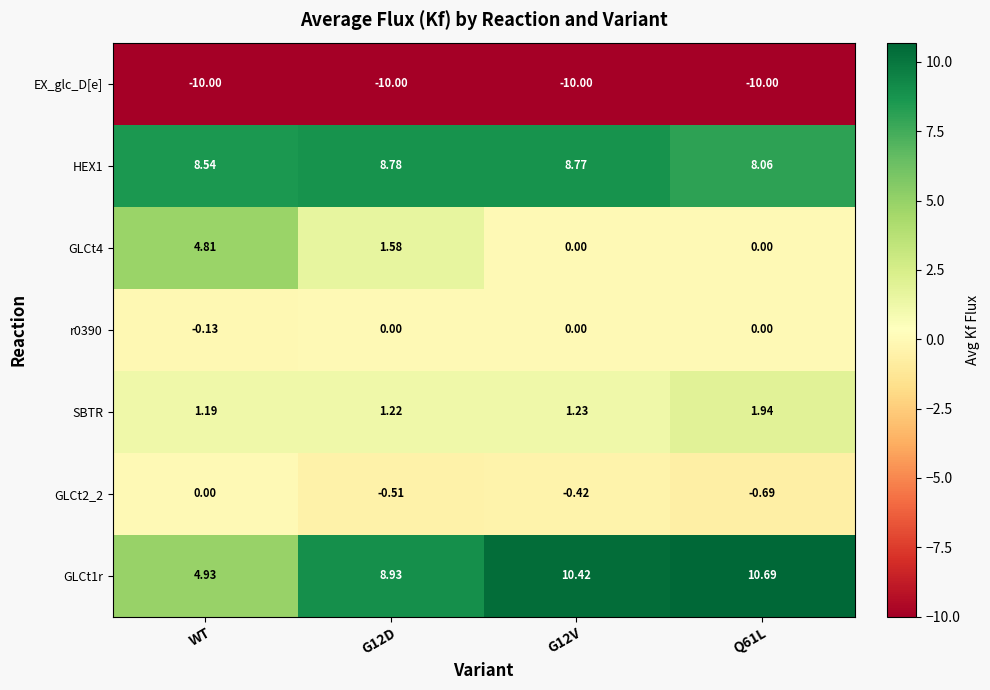

Where does the GLCt4 series first go above 1?

WT